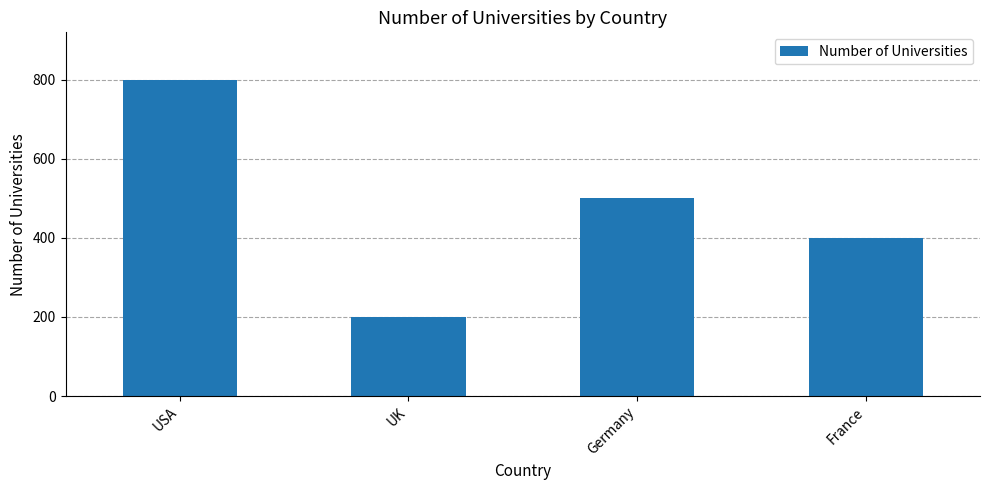

What is the difference between the second highest and second lowest values?

100